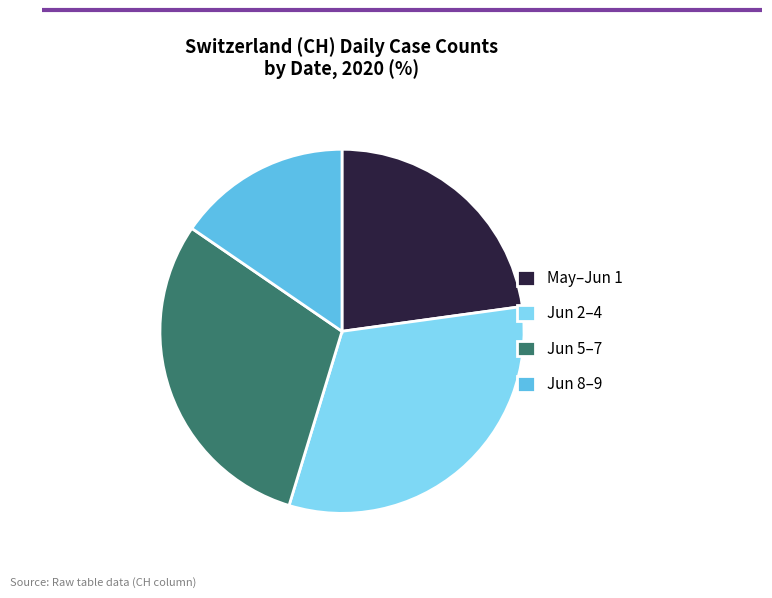

Rank the categories by value from highest to lowest.

Jun 2–4, Jun 5–7, May–Jun 1, Jun 8–9